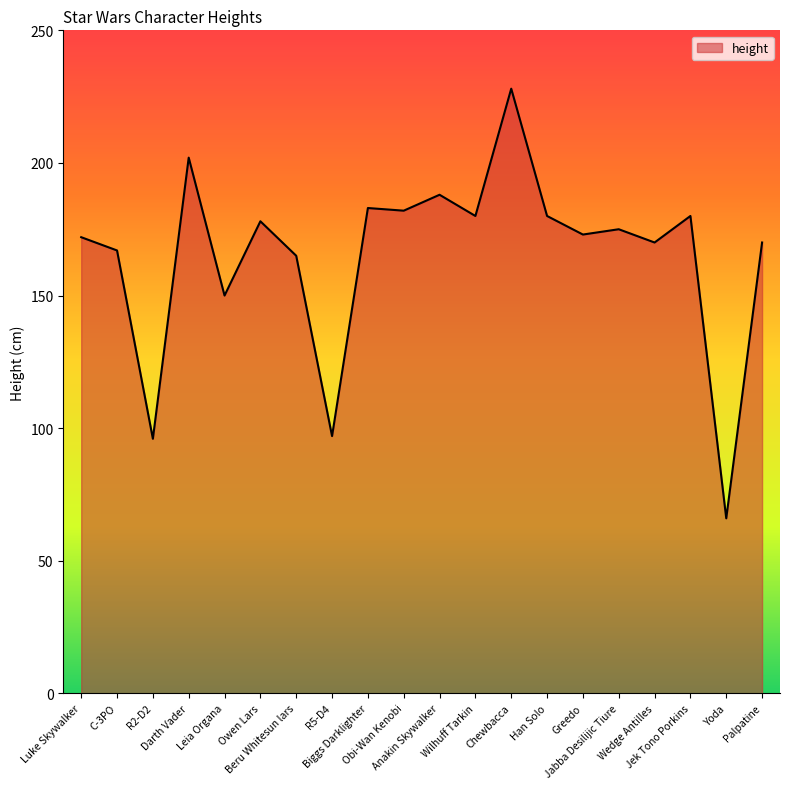

What is the minimum value shown in the chart?

66